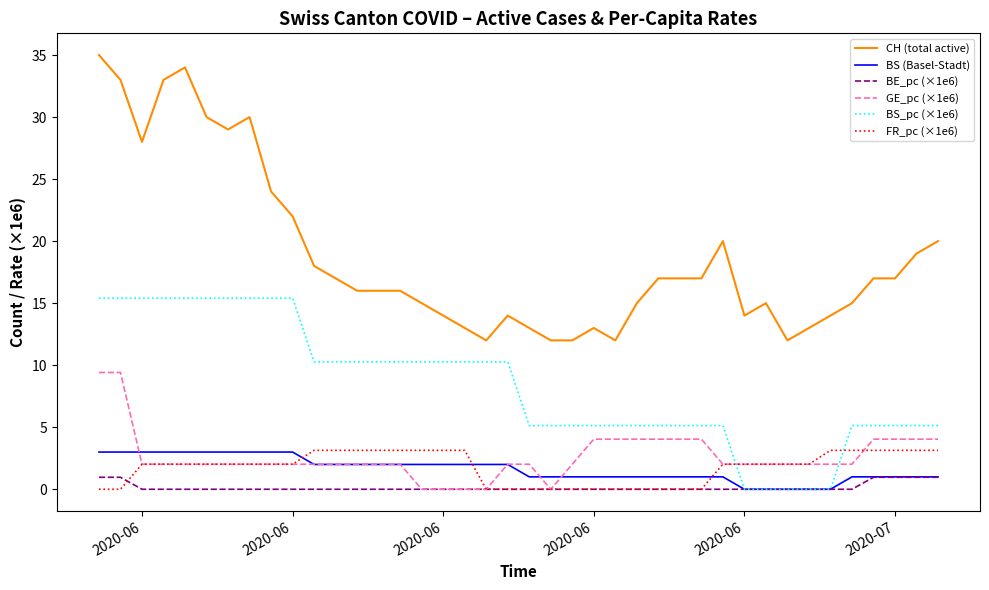

Reading left to right, extract all data points from this chart.

CH (total active): 35.0	33.0	28.0	33.0	34.0	30.0	29.0	30.0	24.0	22.0	18.0	17.0	16.0	16.0	16.0	15.0	14.0	13.0	12.0	14.0	13.0	12.0	12.0	13.0	12.0	15.0	17.0	17.0	17.0	20.0	14.0	15.0	12.0	13.0	14.0	15.0	17.0	17.0	19.0	20.0
BS (Basel-Stadt): 3.0	3.0	3.0	3.0	3.0	3.0	3.0	3.0	3.0	3.0	2.0	2.0	2.0	2.0	2.0	2.0	2.0	2.0	2.0	2.0	1.0	1.0	1.0	1.0	1.0	1.0	1.0	1.0	1.0	1.0	0.0	0.0	0.0	0.0	0.0	1.0	1.0	1.0	1.0	1.0
BE_pc (×1e6): 1.0	1.0	0.0	0.0	0.0	0.0	0.0	0.0	0.0	0.0	0.0	0.0	0.0	0.0	0.0	0.0	0.0	0.0	0.0	0.0	0.0	0.0	0.0	0.0	0.0	0.0	0.0	0.0	0.0	0.0	0.0	0.0	0.0	0.0	0.0	0.0	1.0	1.0	1.0	1.0
GE_pc (×1e6): 9.4	9.4	2.0	2.0	2.0	2.0	2.0	2.0	2.0	2.0	2.0	2.0	2.0	2.0	2.0	0.0	0.0	0.0	0.0	2.0	2.0	0.0	2.0	4.0	4.0	4.0	4.0	4.0	4.0	2.0	2.0	2.0	2.0	2.0	2.0	2.0	4.0	4.0	4.0	4.0
BS_pc (×1e6): 15.4	15.4	15.4	15.4	15.4	15.4	15.4	15.4	15.4	15.4	10.3	10.3	10.3	10.3	10.3	10.3	10.3	10.3	10.3	10.3	5.1	5.1	5.1	5.1	5.1	5.1	5.1	5.1	5.1	5.1	0.0	0.0	0.0	0.0	0.0	5.1	5.1	5.1	5.1	5.1
FR_pc (×1e6): 0.0	0.0	2.0	2.0	2.0	2.0	2.0	2.0	2.0	2.0	3.1	3.1	3.1	3.1	3.1	3.1	3.1	3.1	0.0	0.0	0.0	0.0	0.0	0.0	0.0	0.0	0.0	0.0	0.0	2.0	2.0	2.0	2.0	2.0	3.1	3.1	3.1	3.1	3.1	3.1